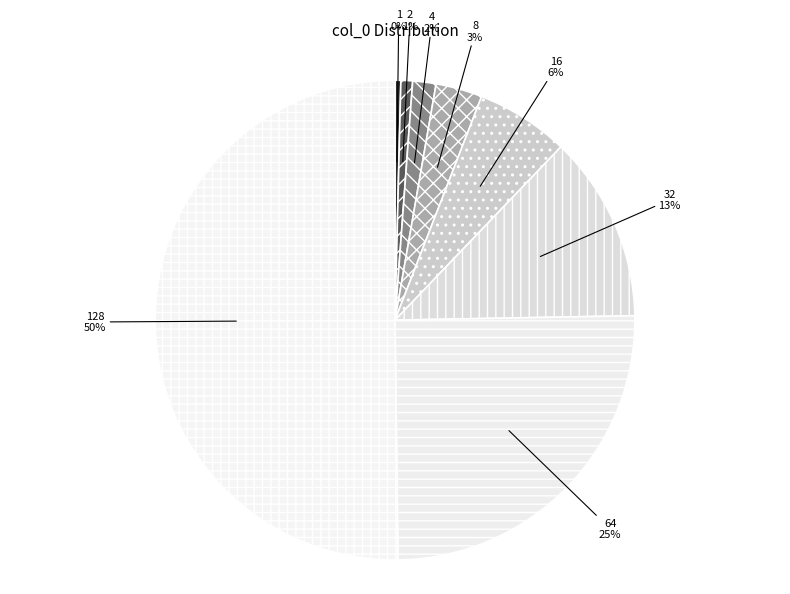

Is the sum of 1 and 8 greater than half?

No